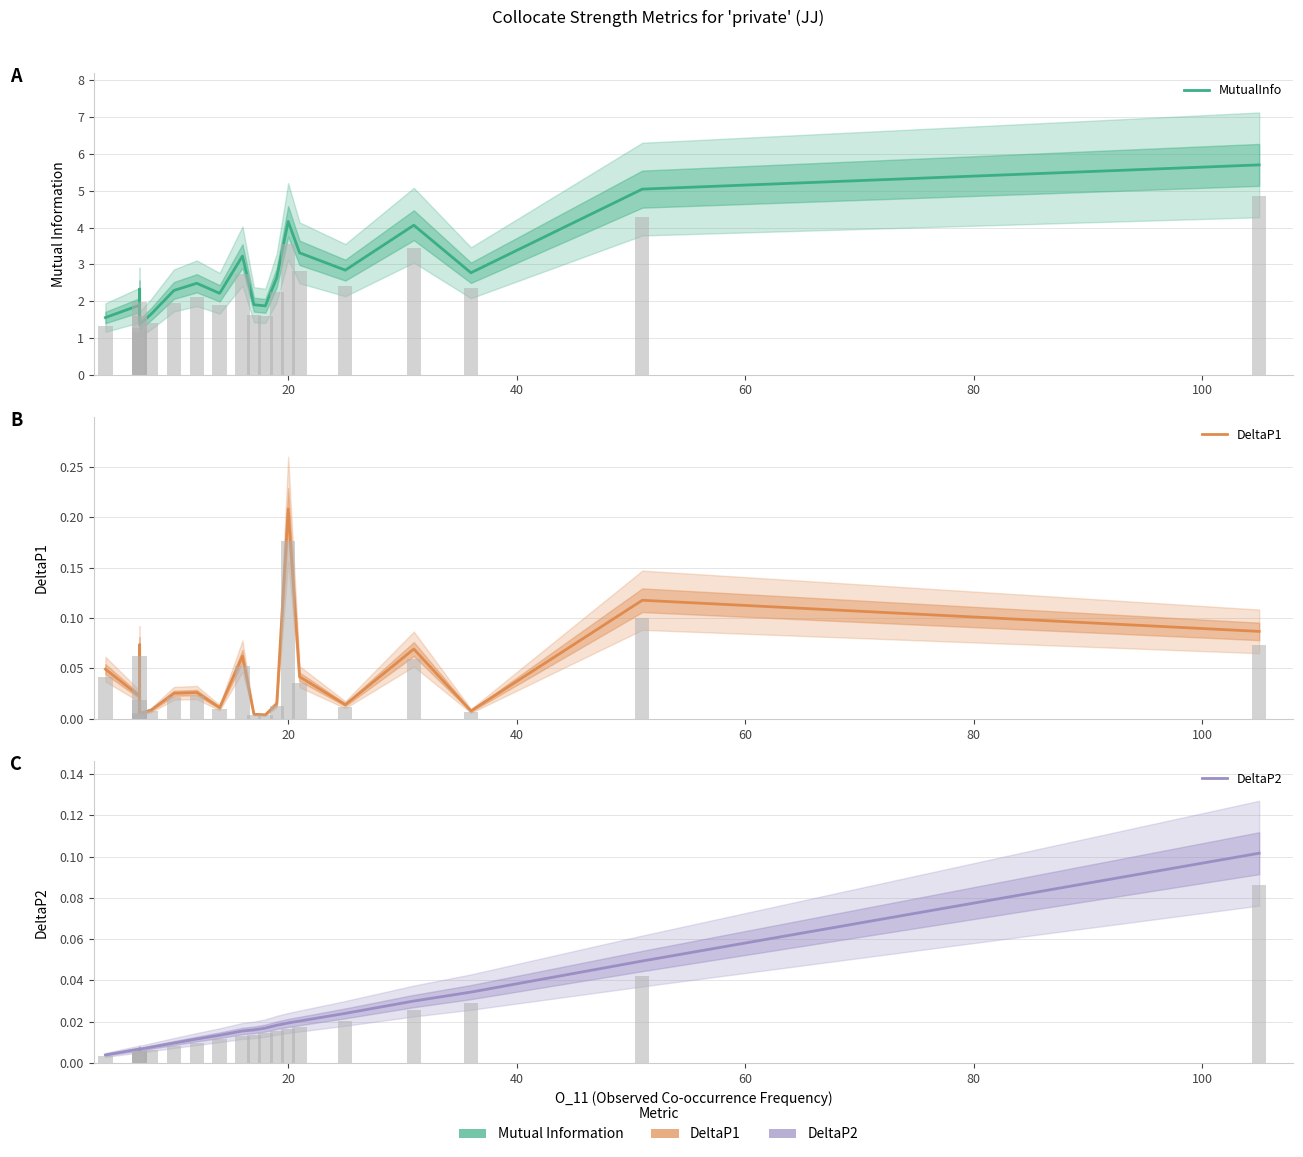

Are the bars grouped side by side (vs. stacked)?

Yes